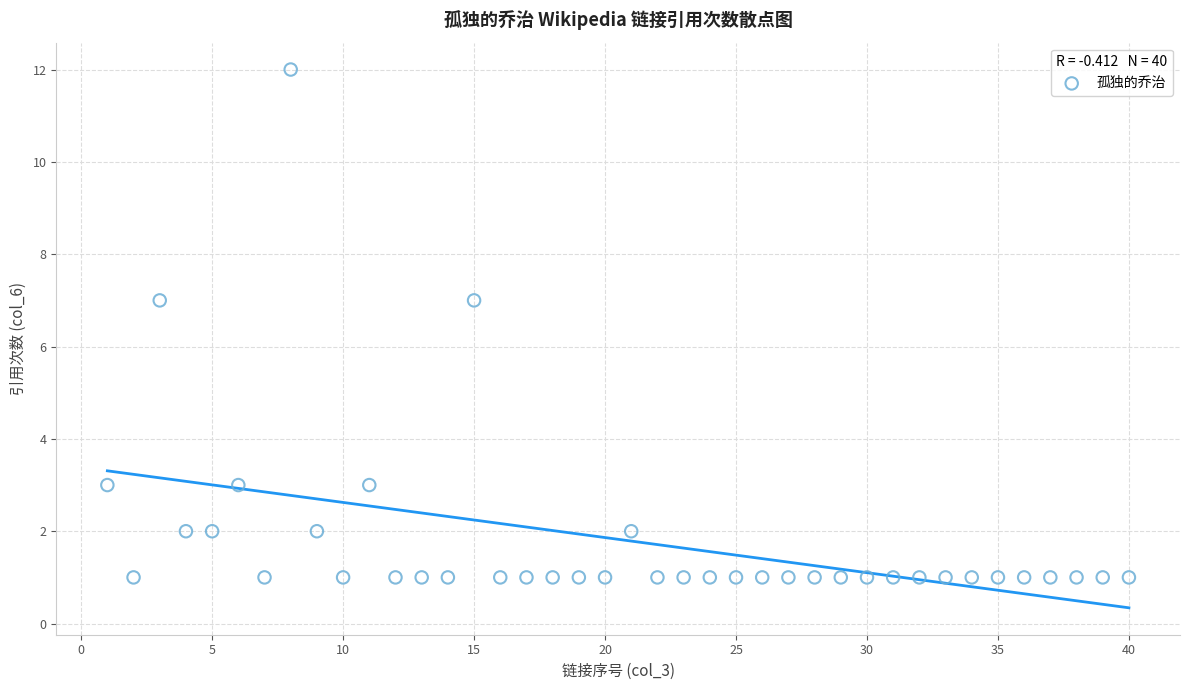

What is the range of X values (max minus min)?

39